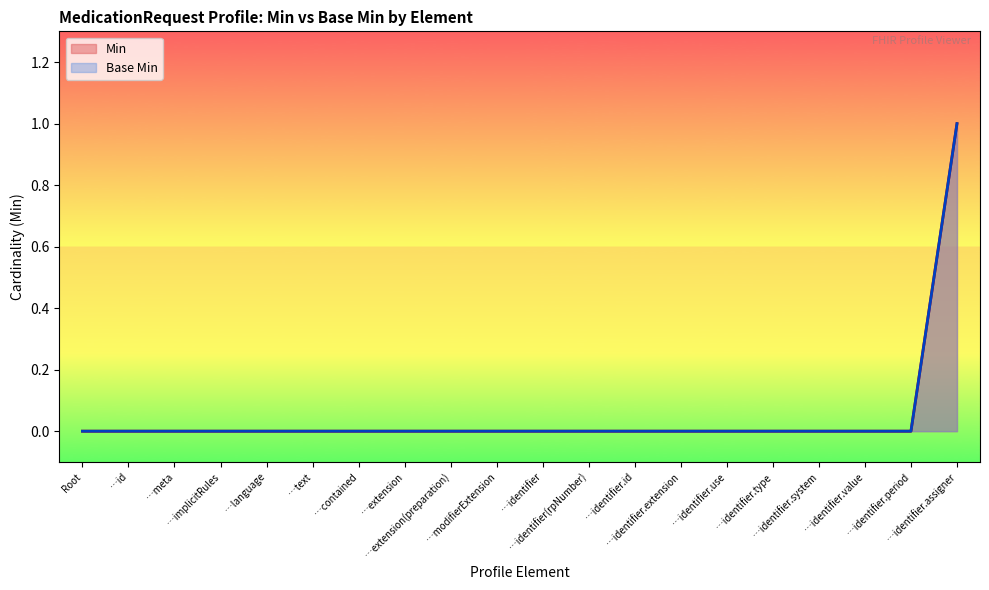

Which series has the largest range (max minus min)?

Min